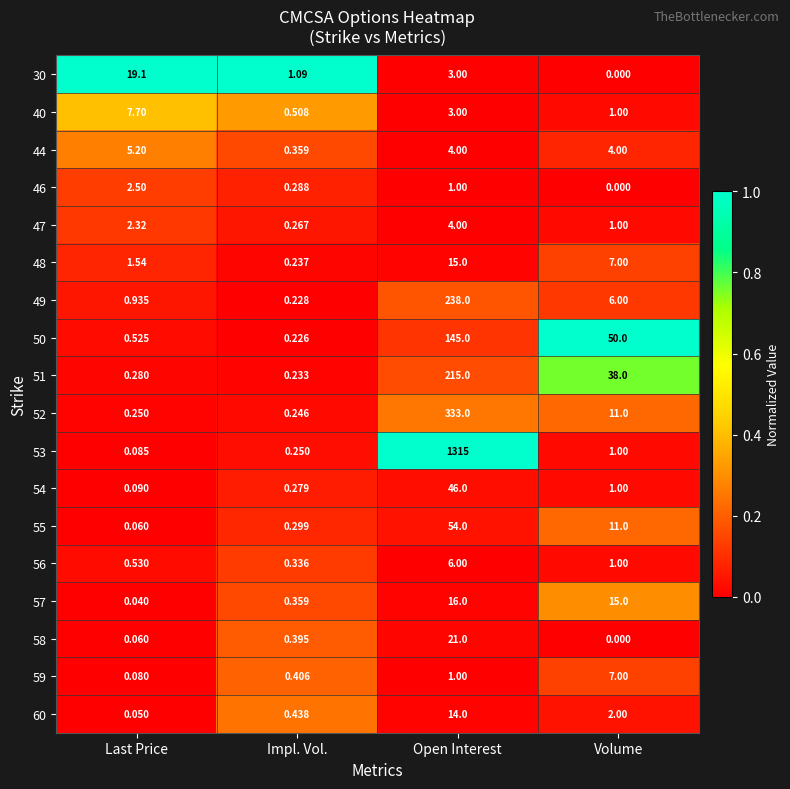

Is the value of 52 at Impl. Vol. greater than the value of 49 at Open Interest?

No